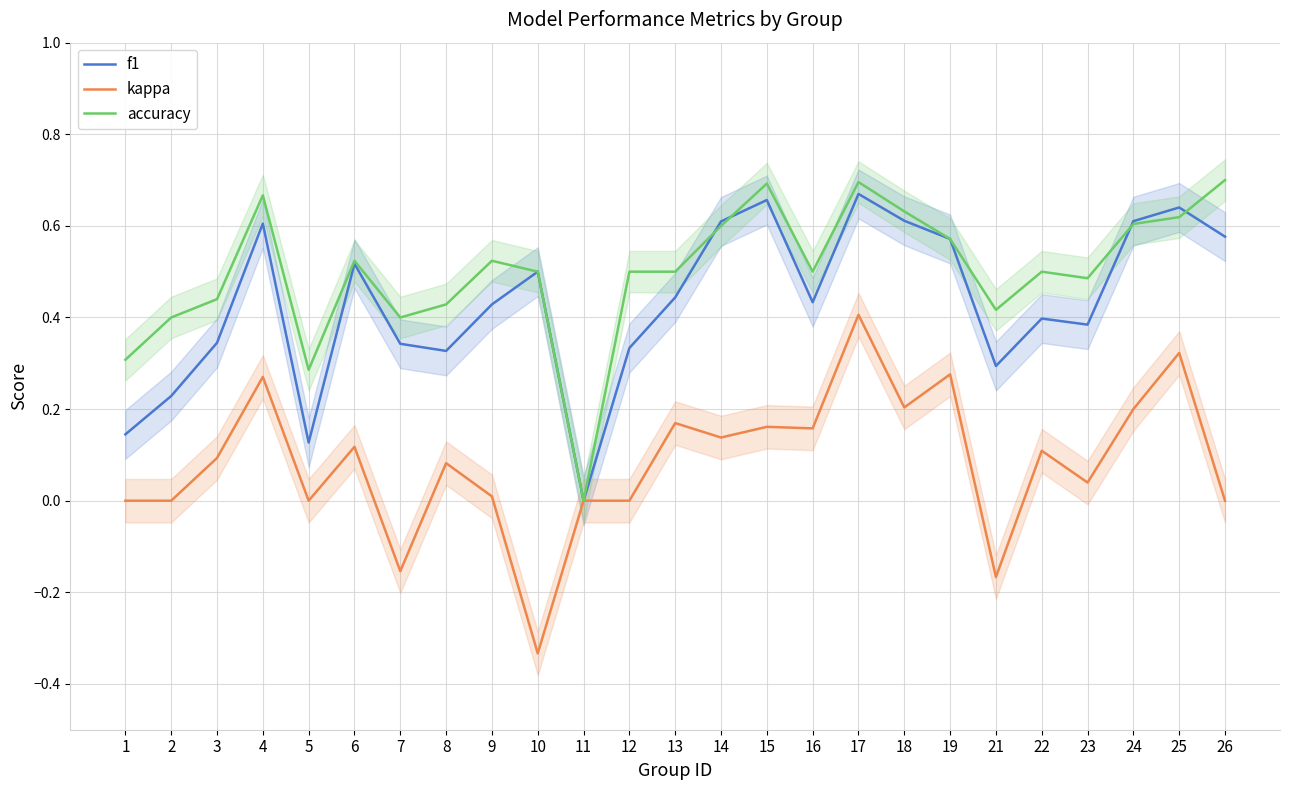

Between 23 and 17, which is larger?

17